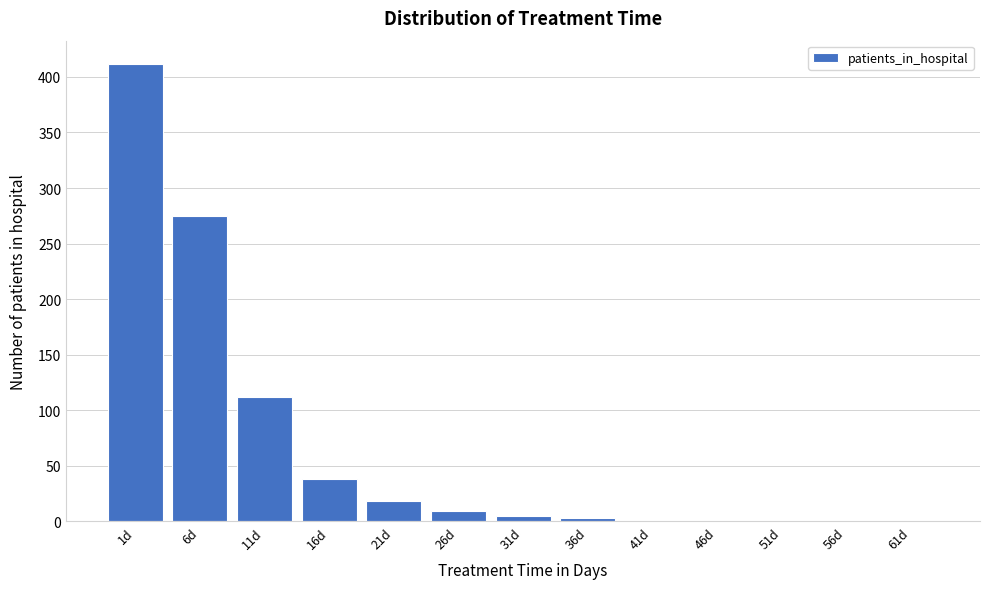

Reading left to right, transcribe all the data shown in this chart.

1d=412	6d=275	11d=112	16d=38	21d=18	26d=9	31d=5	36d=3	41d=0	46d=0	51d=0	56d=0	61d=0